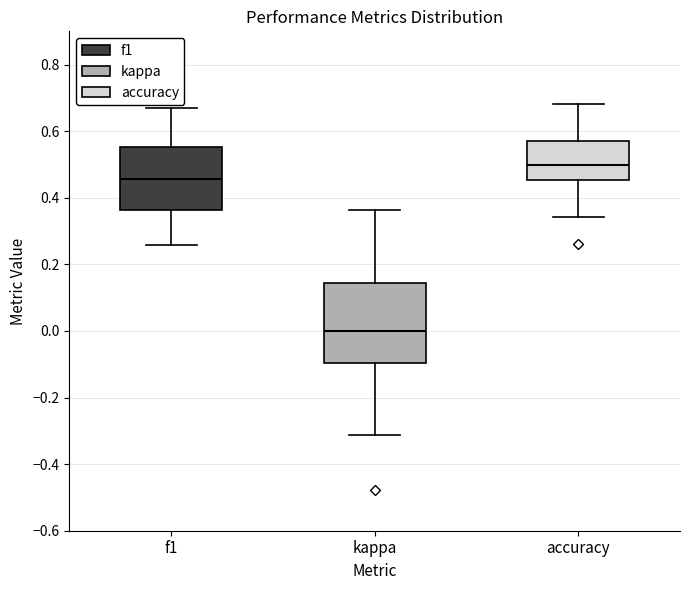

Which box's median line is the lowest?

kappa